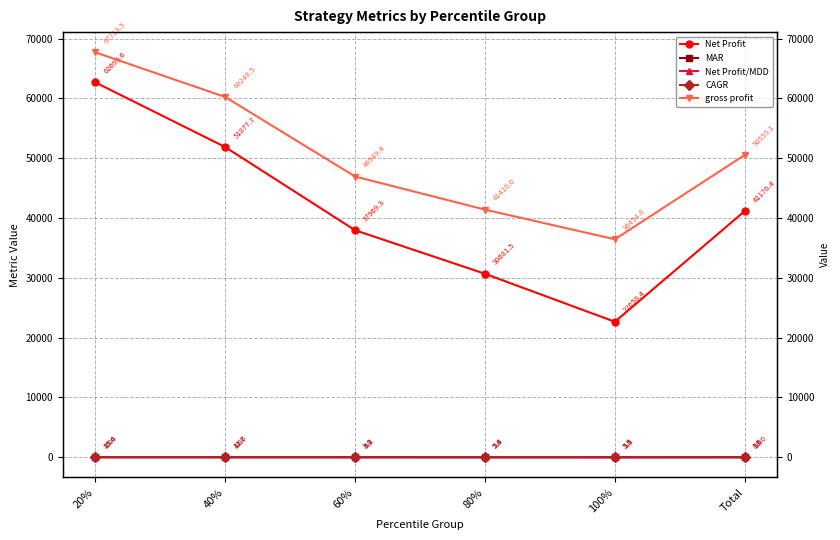

How many data points in gross profit are less than 50555?

3